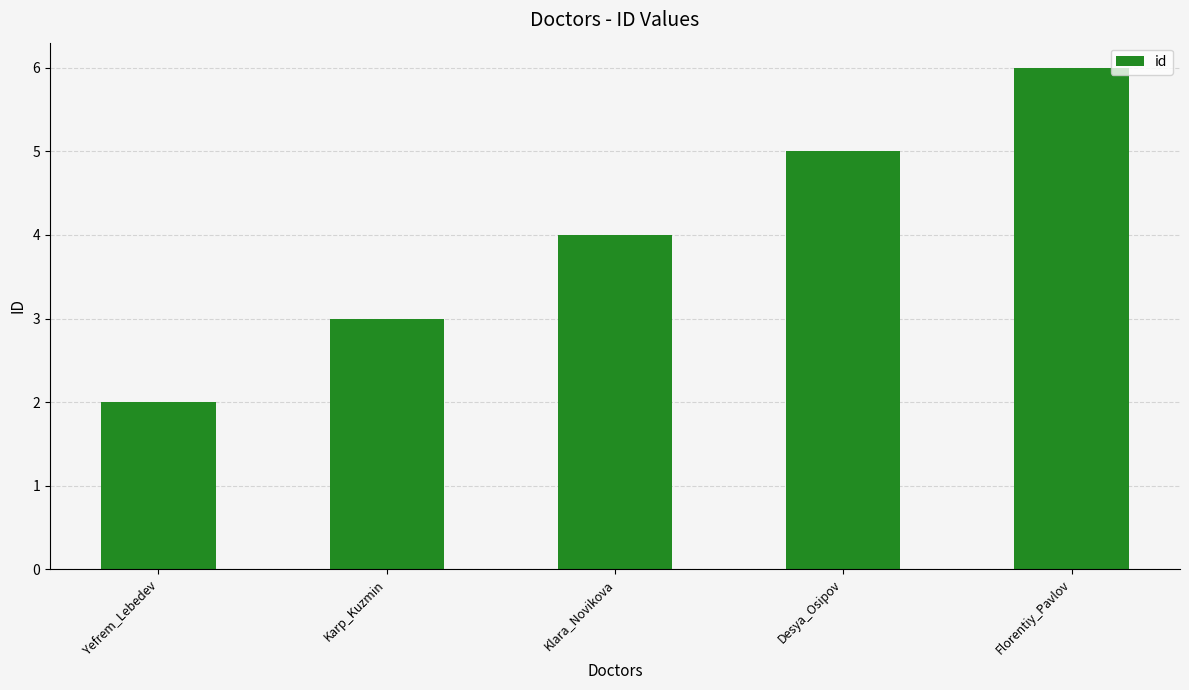

What is the ratio of the value at Yefrem_Lebedev to the value at Karp_Kuzmin?

0.7